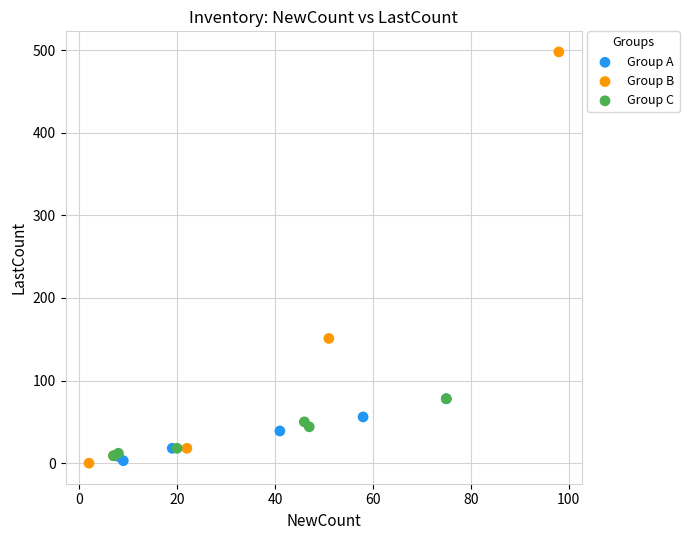

What are all the series names shown in the legend?

Group A, Group B, Group C